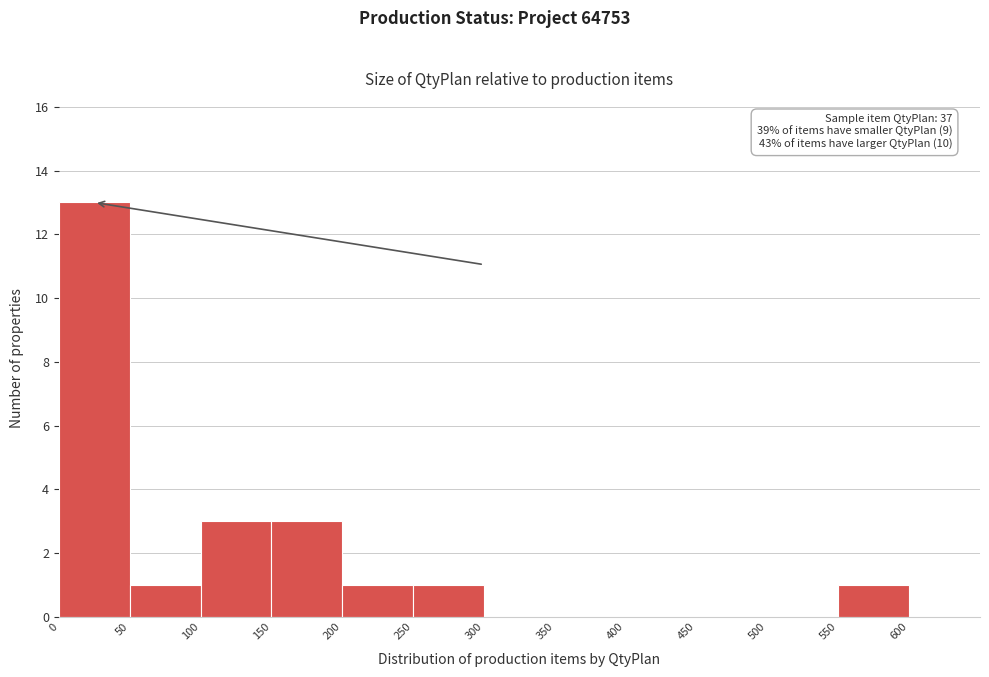

Which range on the x-axis has the tallest bar?

0 to 50